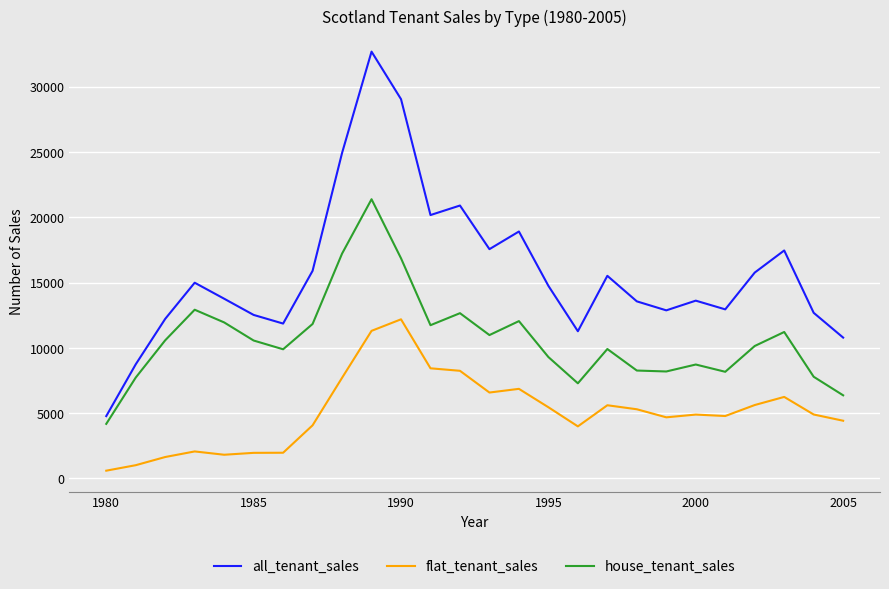

What is the maximum value shown in the chart?

32679